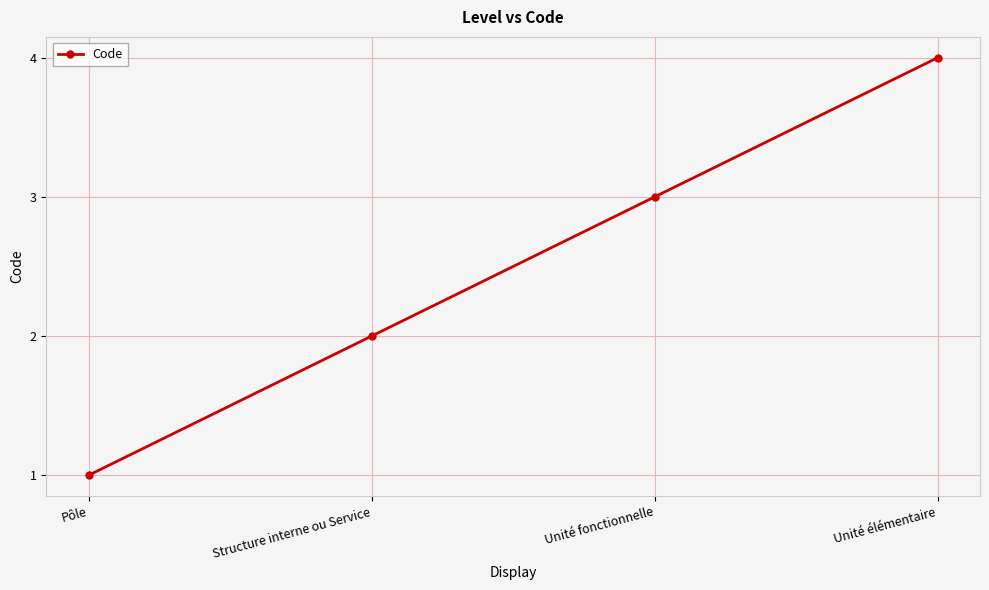

Which has a higher value, Unité fonctionnelle or Structure interne ou Service?

Unité fonctionnelle